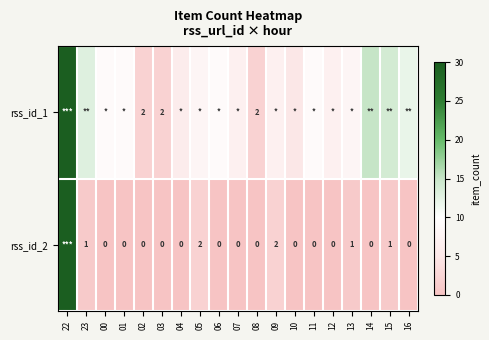

Count the number of data series in this chart.

2